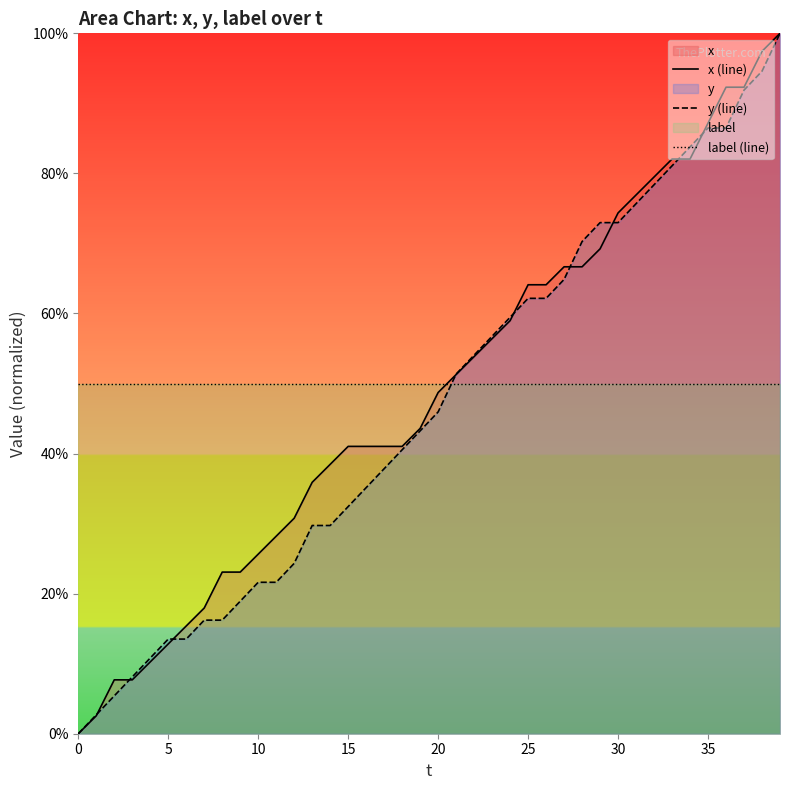

At 9, list the series in order from smallest to largest.

y (line), x (line), label (line)